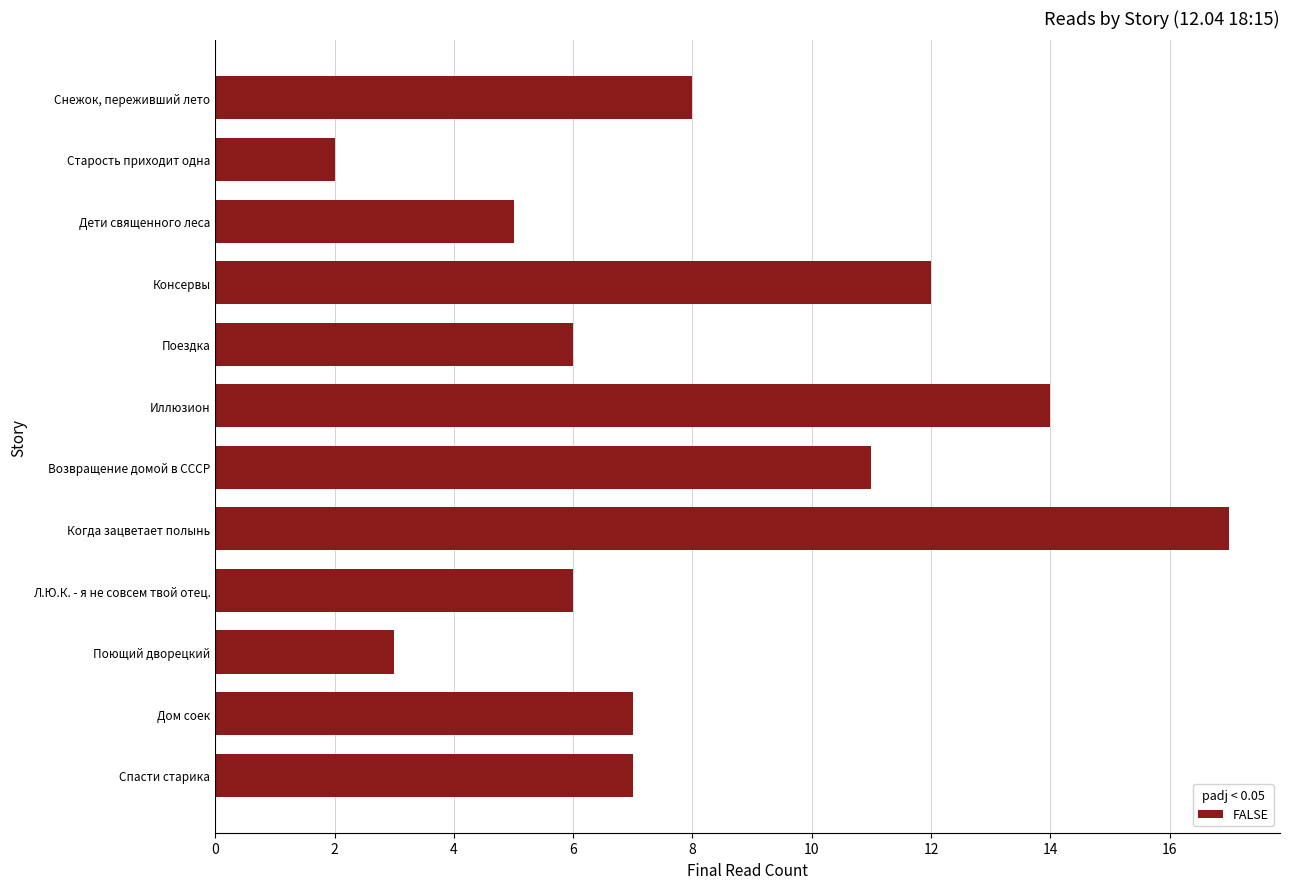

How many data points does each series have?

12